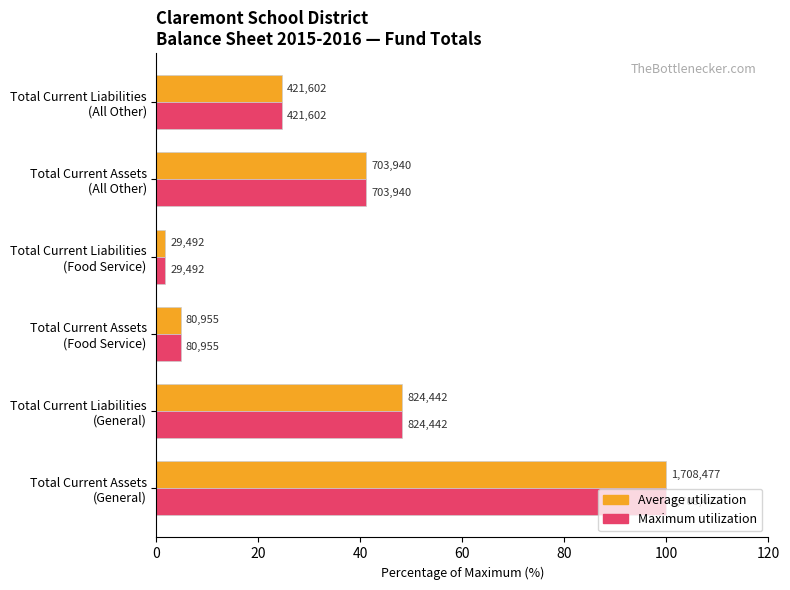

At how many categories does at least one series exceed 73?

1